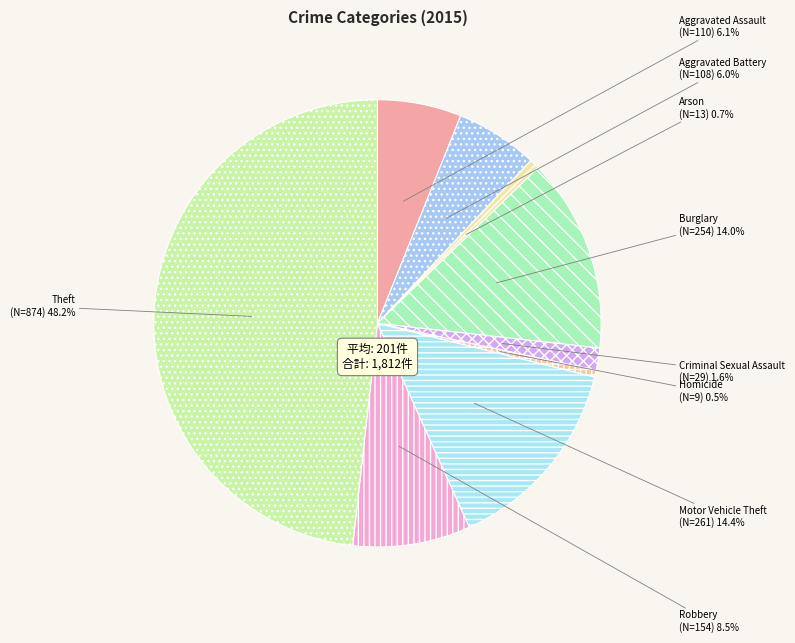

Between Robbery and Criminal Sexual Assault, which is larger?

Robbery